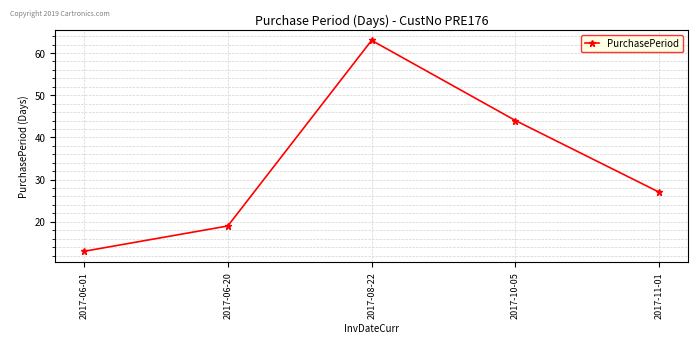

What is the average value?

33